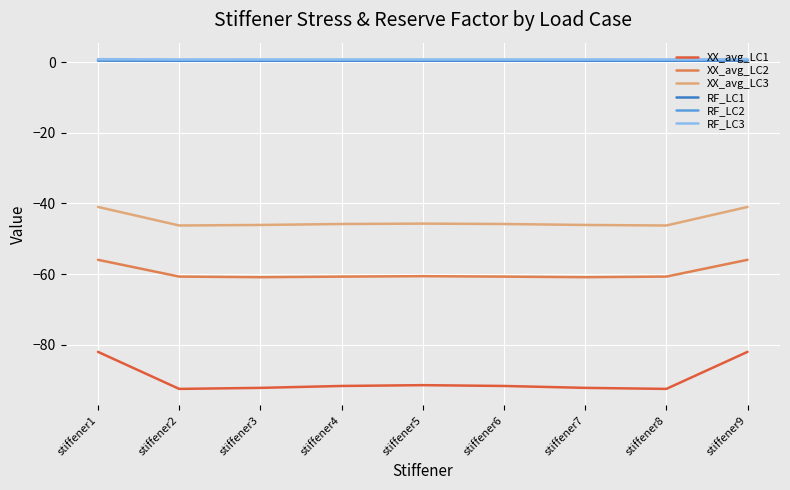

True or false: XX_avg_LC2 and XX_avg_LC1 intersect in this chart.

False